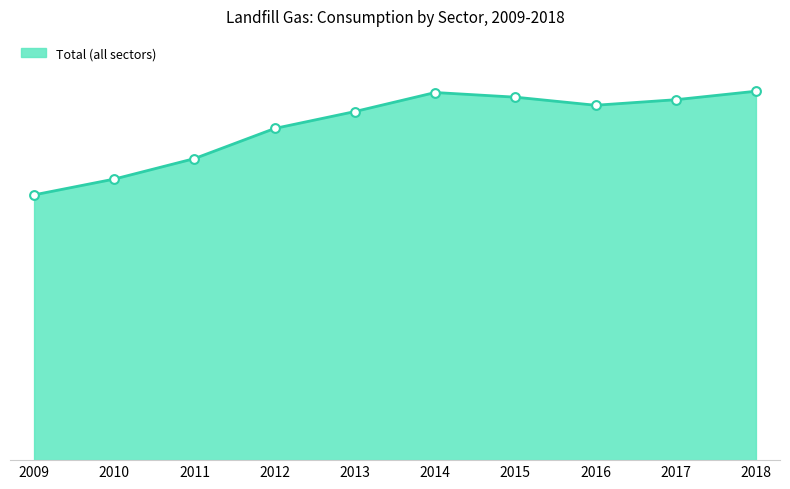

Which has a higher value, 2011 or 2012?

2012